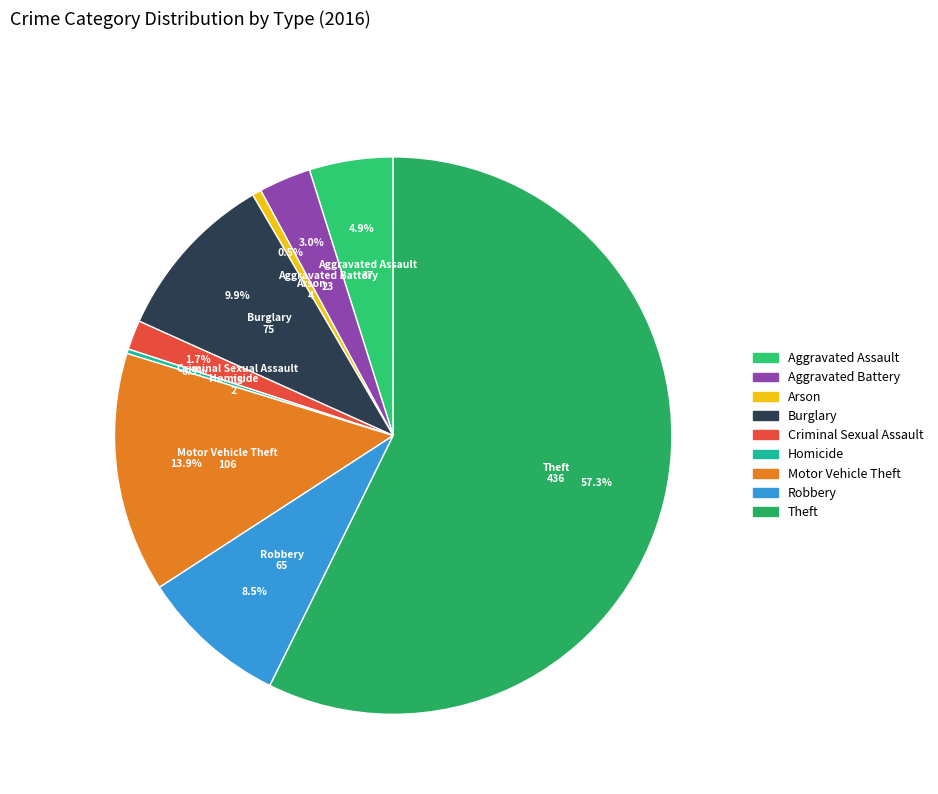

Combined, what portion of the pie is Motor Vehicle Theft and Burglary?

23.8%